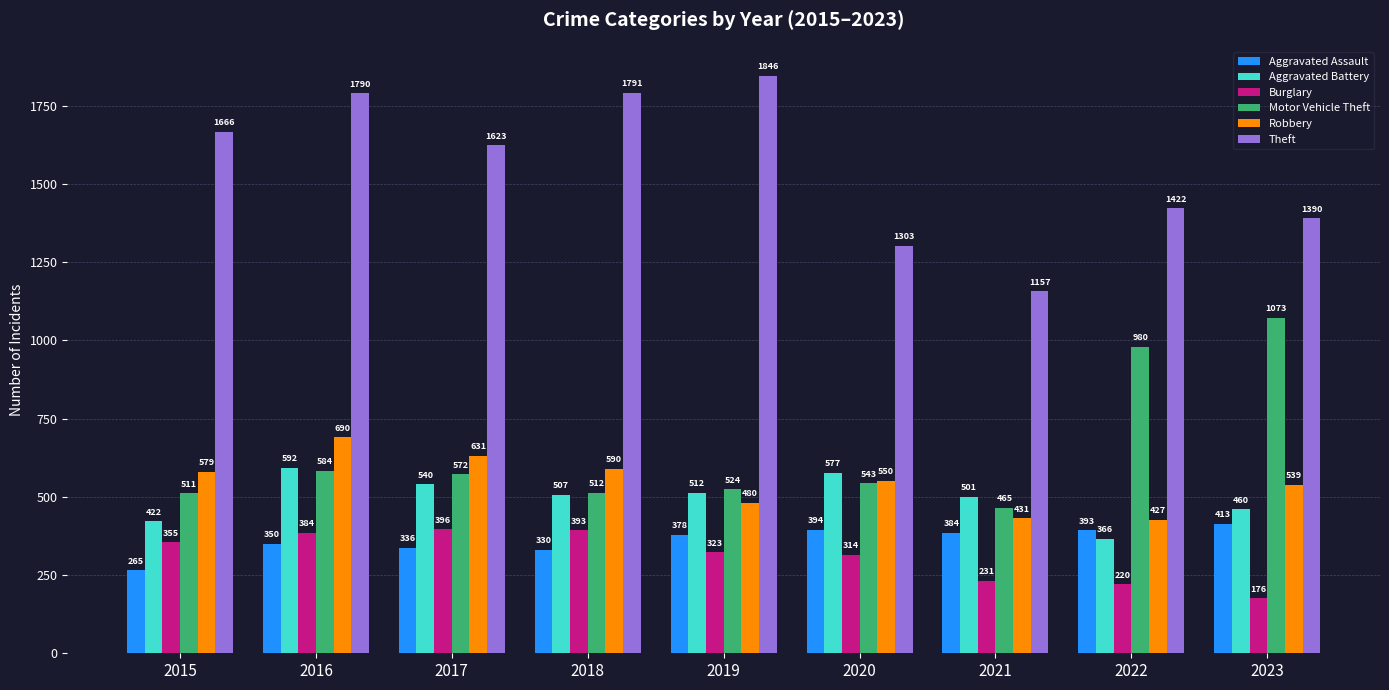

At how many categories does at least one series exceed 1339?

7